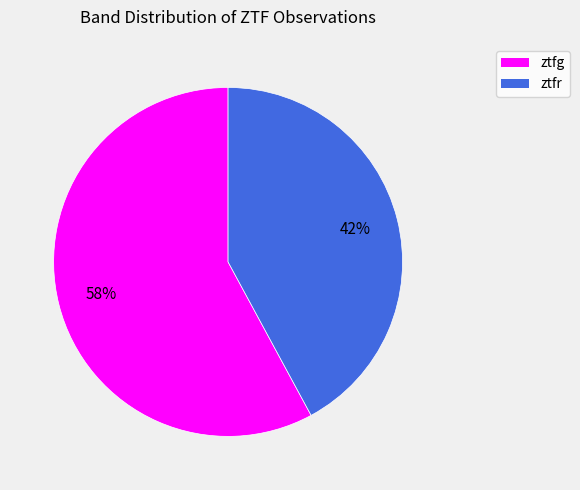

Is there any slice that represents more than half of the pie?

Yes